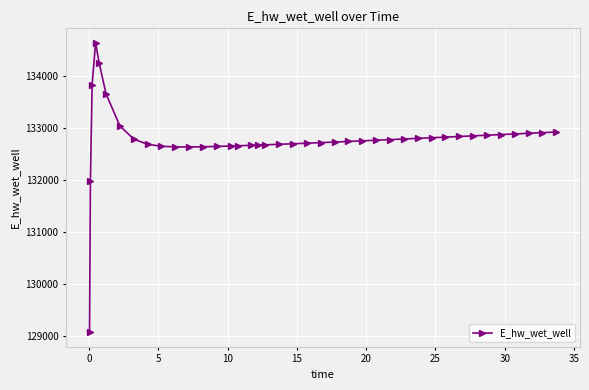

What is the value of the 36th point from the left?

132866.4